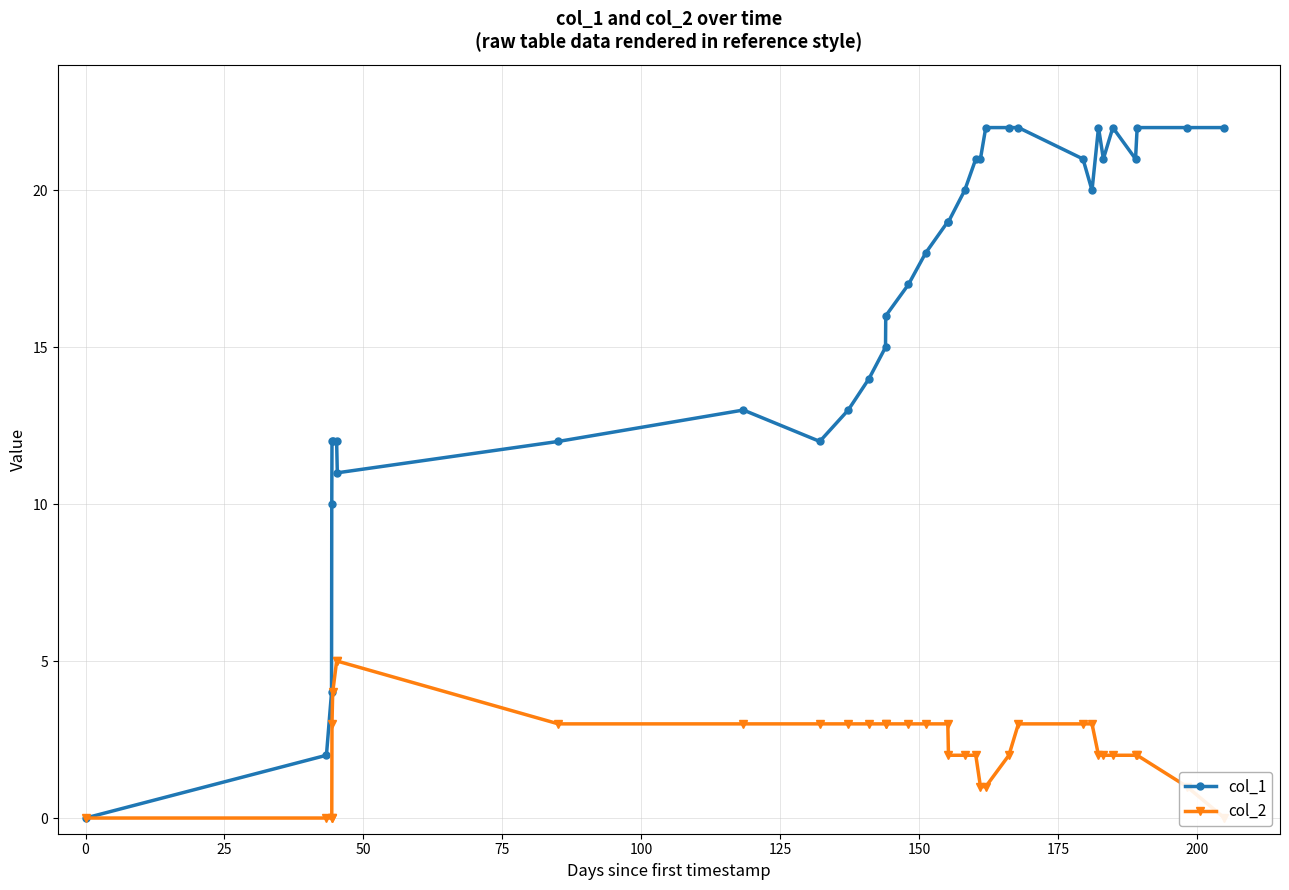

True or false: col_1 has more than 2 points higher than both neighbors.

True